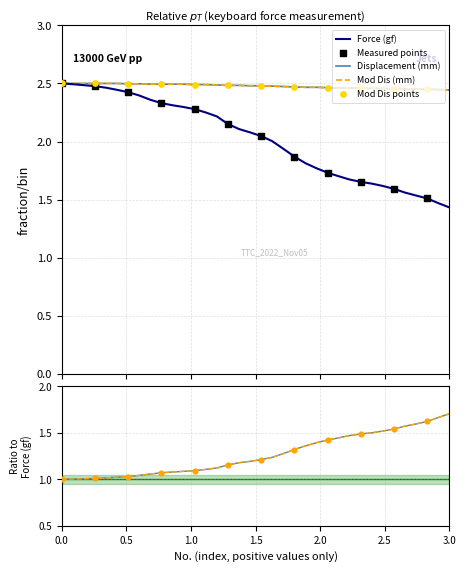

Which series reaches the minimum Y coordinate?

Force (gf)